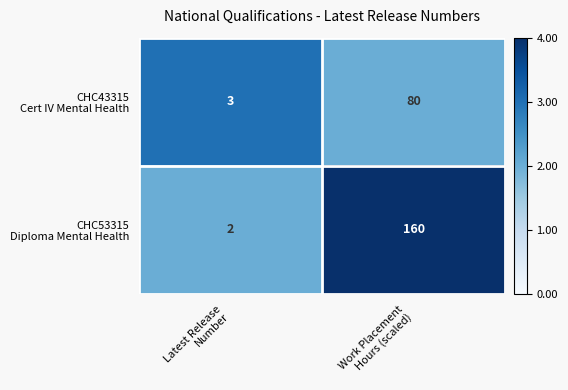

What is the greatest value displayed?

160